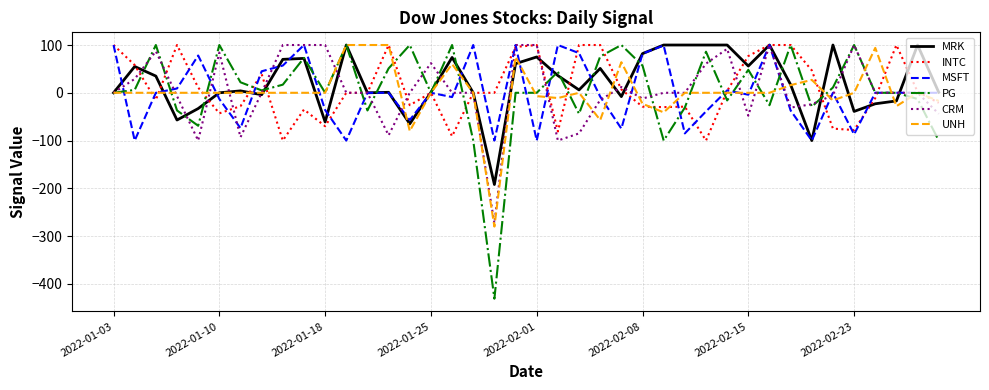

Which series has the widest spread of values?

PG